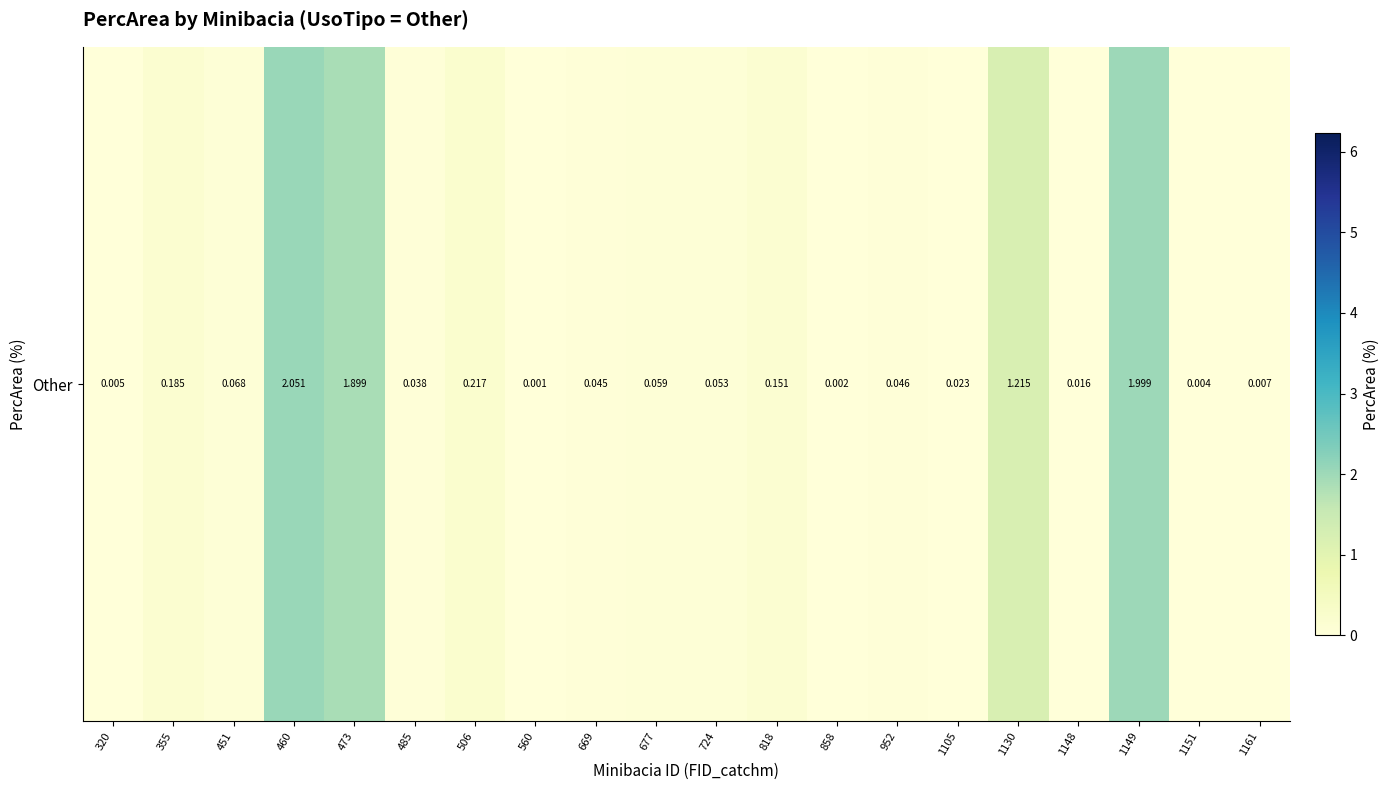

Which label corresponds to the largest value in the chart?

460